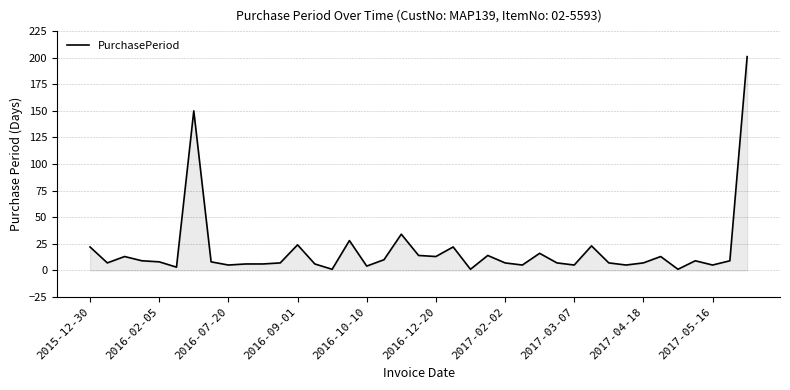

What is the greatest value displayed?

201